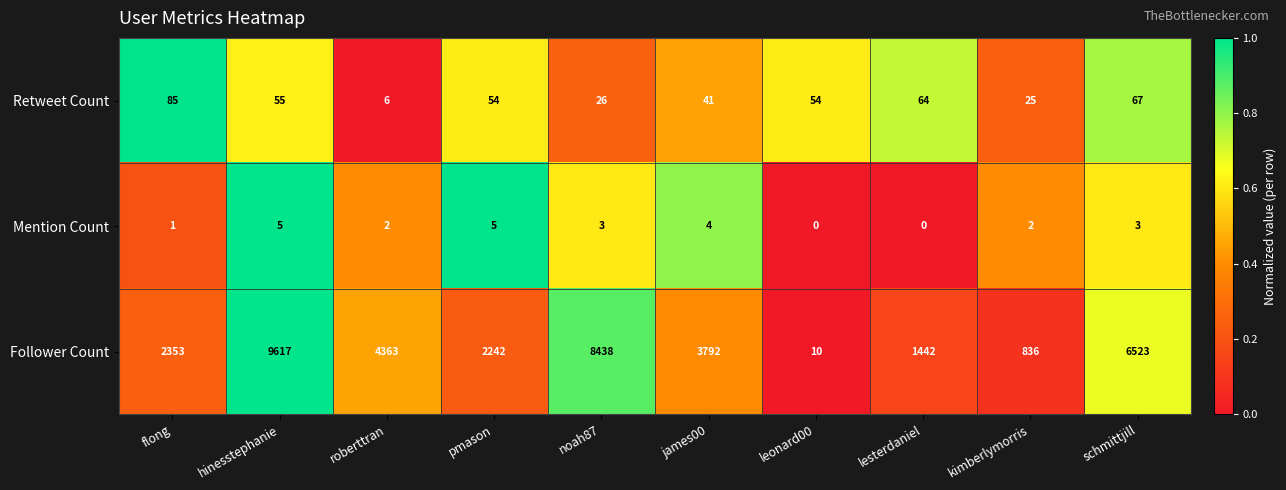

How many values in the Mention Count series are below 3?

5